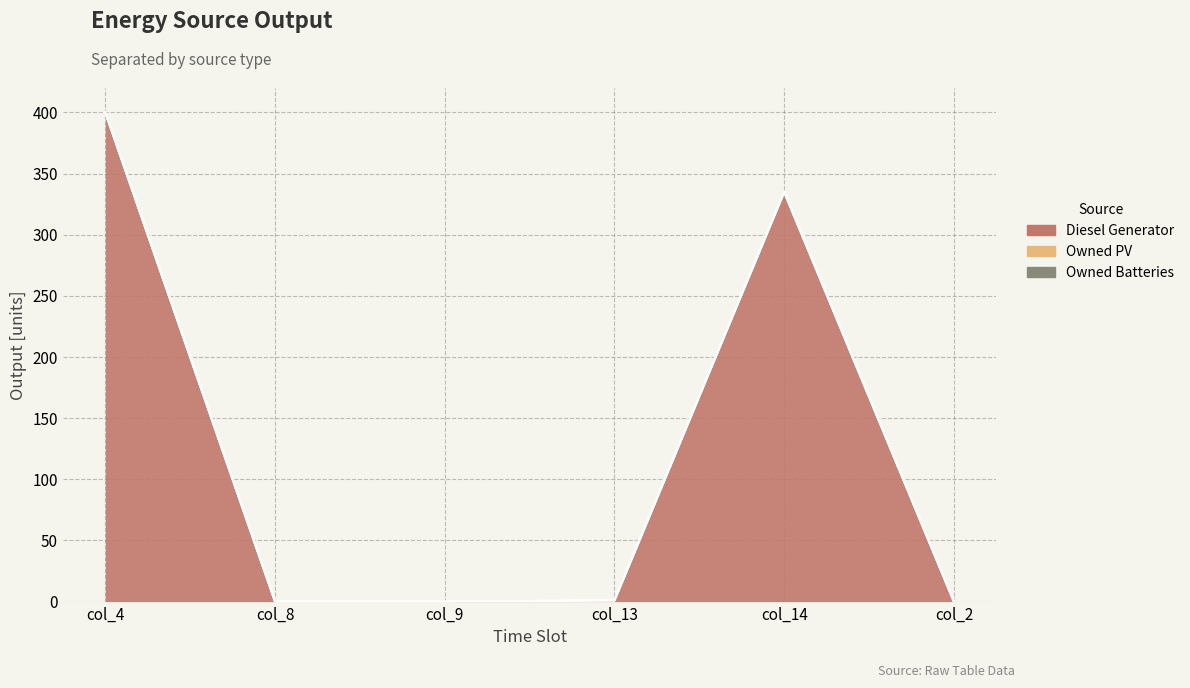

Rank the series by their maximum value, from lowest to highest.

Owned PV, Owned Batteries, Diesel Generator